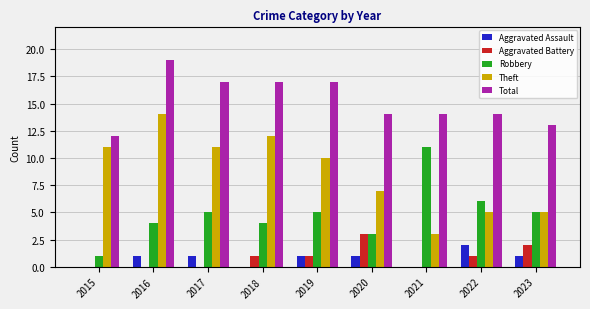

Which series has the widest spread of values?

Theft